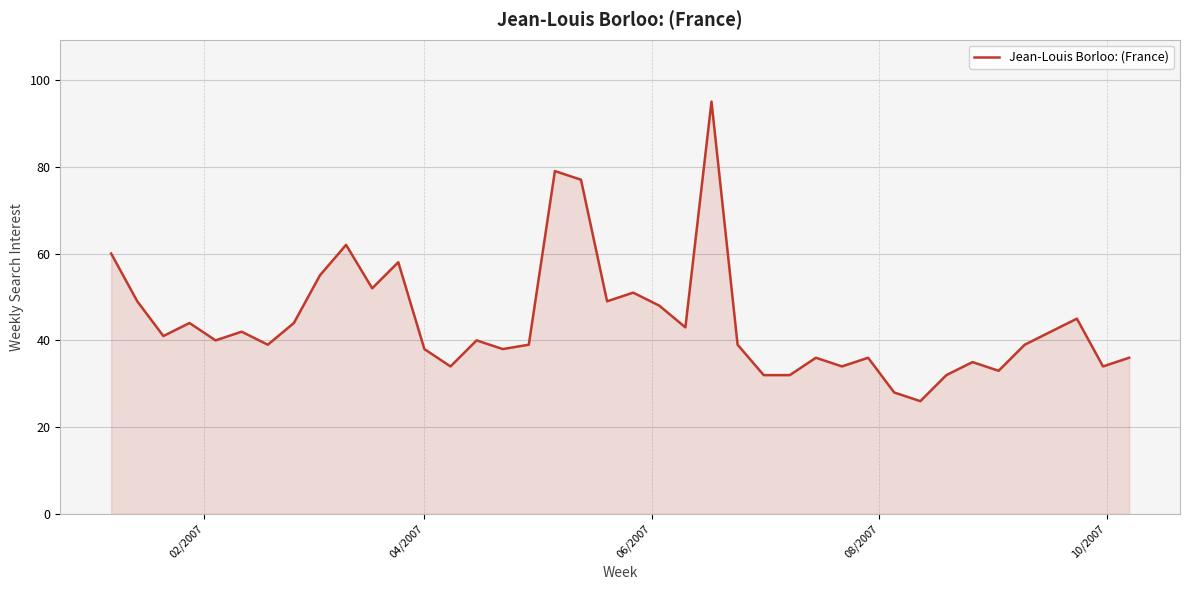

What is the average value?

44